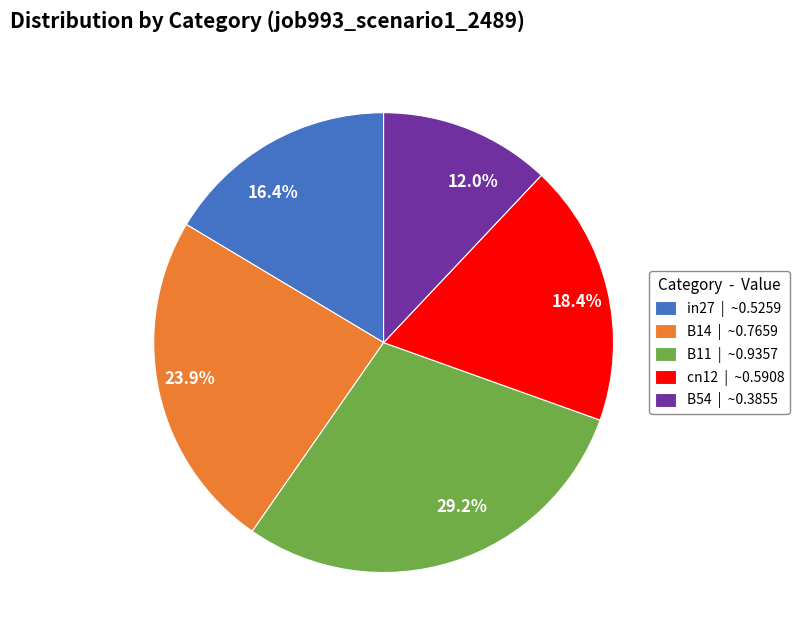

Rank the categories by value from highest to lowest.

B11, B14, cn12, in27, B54